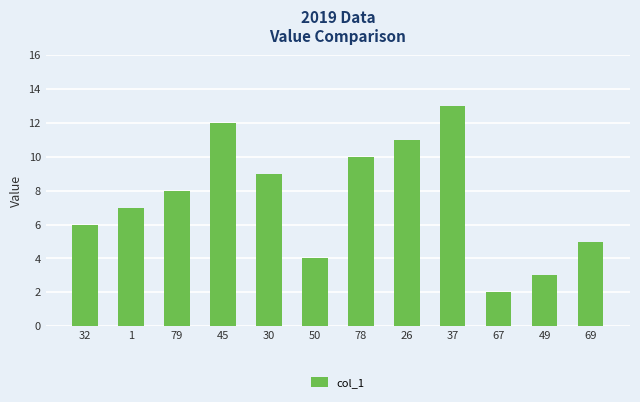

What is the sum of the values at 49 and 69?

8